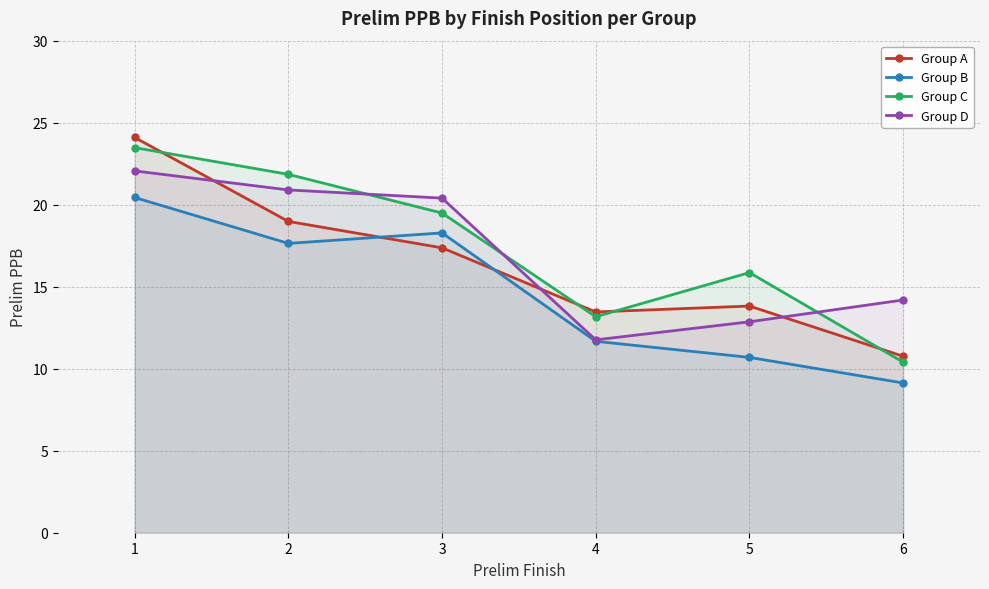

In Group A, how many points are higher than both neighbors (excluding endpoints)?

1